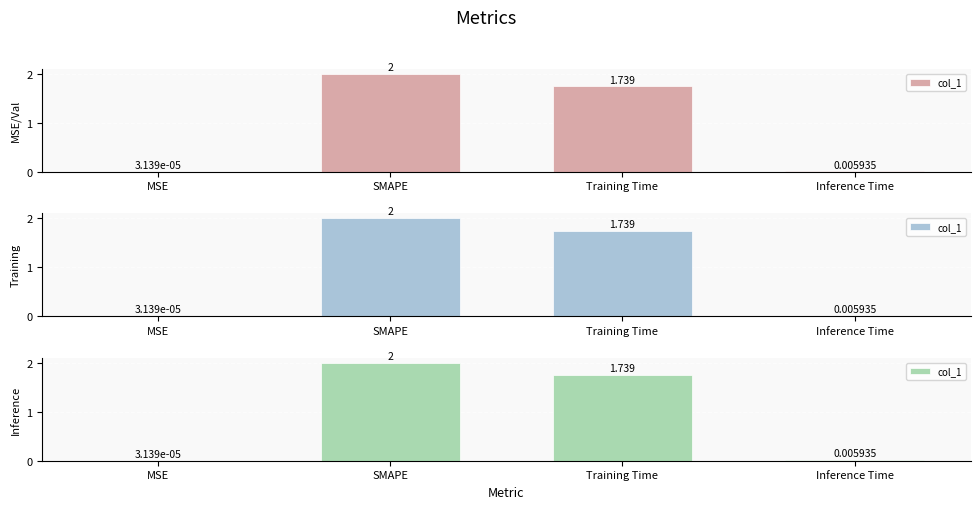

What is the average value?

0.9